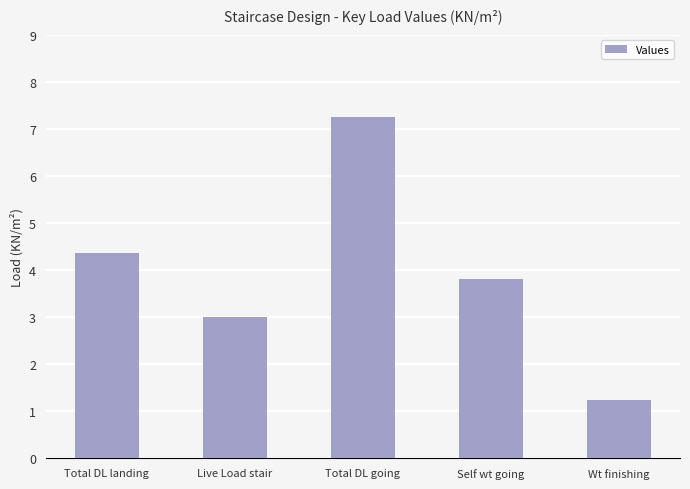

What is the average value?

3.9